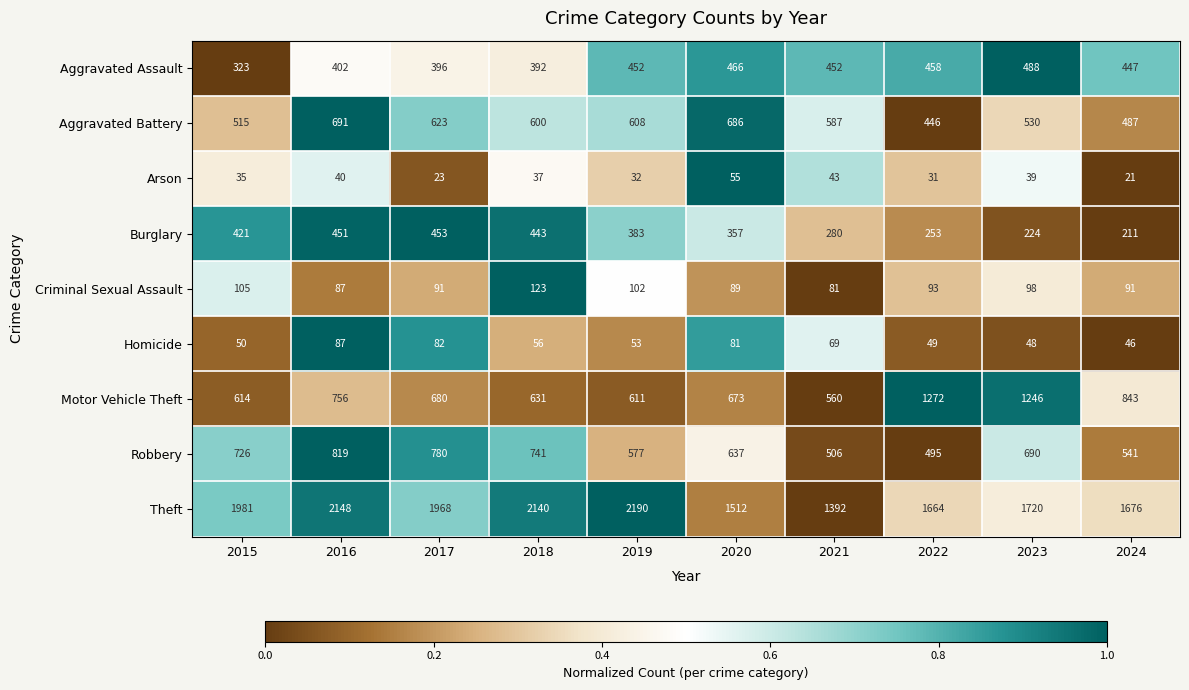

Rank the series at 2021 from lowest to highest value.

Arson, Homicide, Criminal Sexual Assault, Burglary, Aggravated Assault, Robbery, Motor Vehicle Theft, Aggravated Battery, Theft